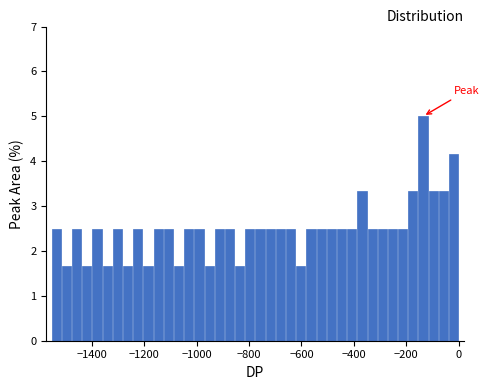

Read against the x-axis, roughly where is the centre of the tallest bar?

-140